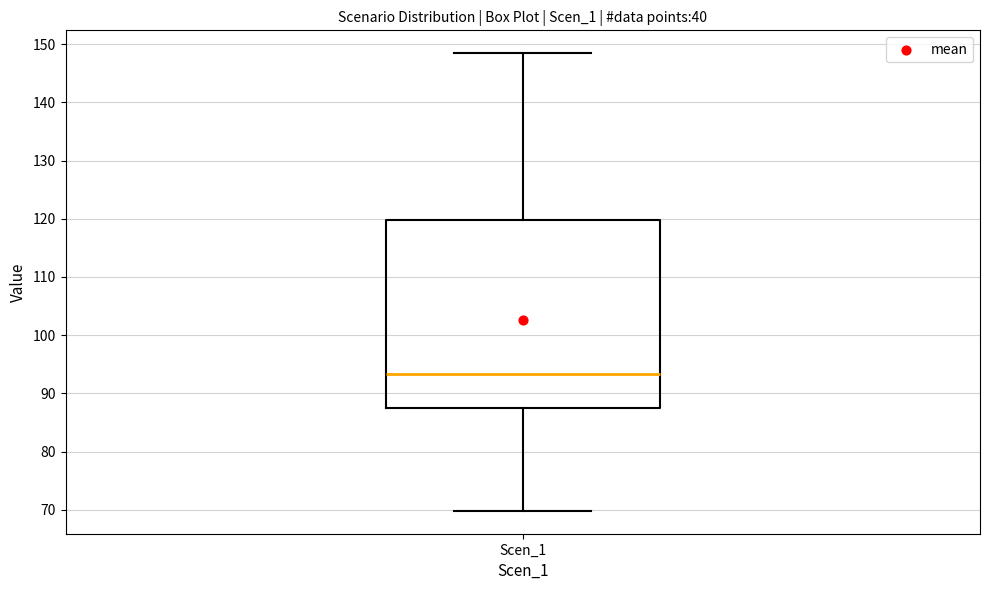

Read this box plot against the y-axis: the position of the median line, the range covered by the box, and the ends of both whiskers. The values are not printed on the chart, so give them approximately, as read against the axis.

median 93, box 88 to 120, whiskers 70 to 148